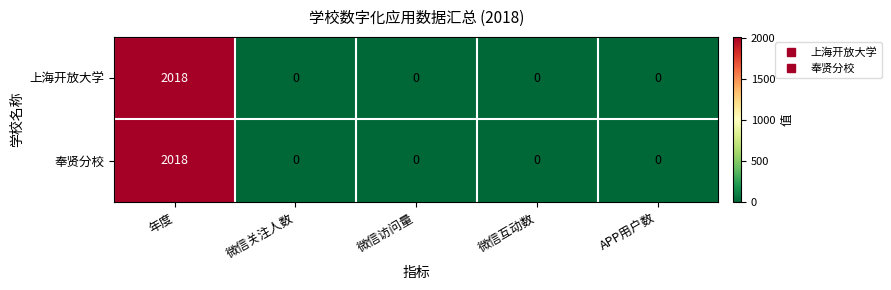

At how many categories does at least one series exceed 1636?

1